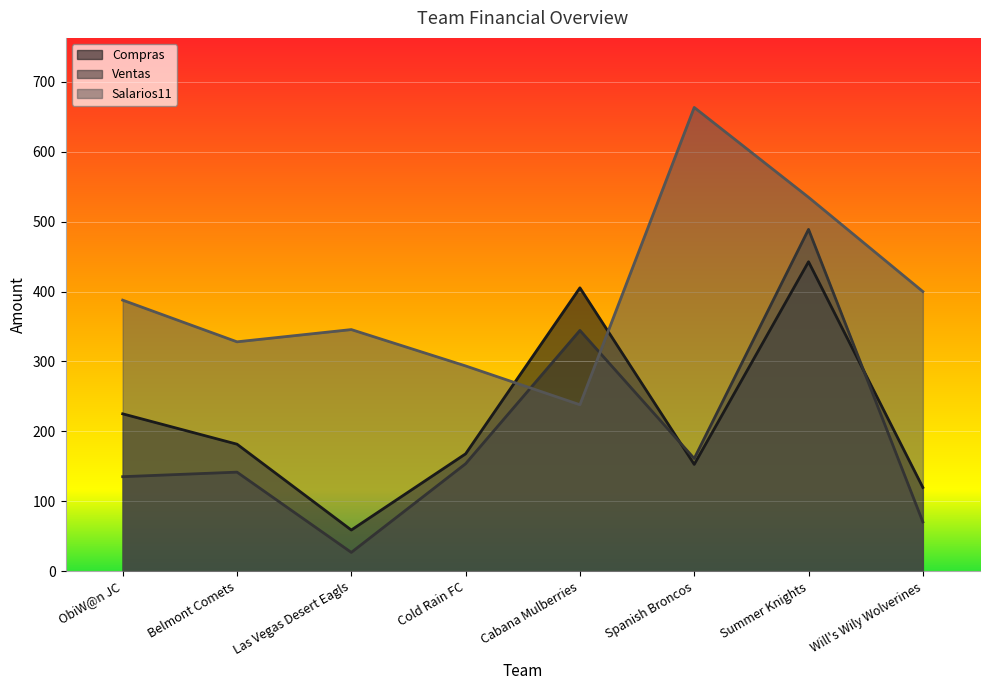

Which label corresponds to the smallest value in the chart?

Las Vegas Desert Eagls